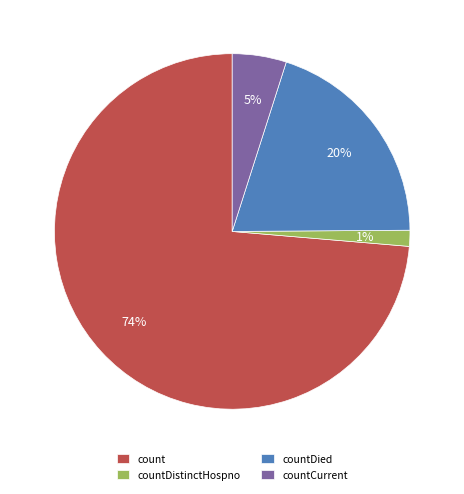

To the nearest percent, what is the average slice percentage?

25%